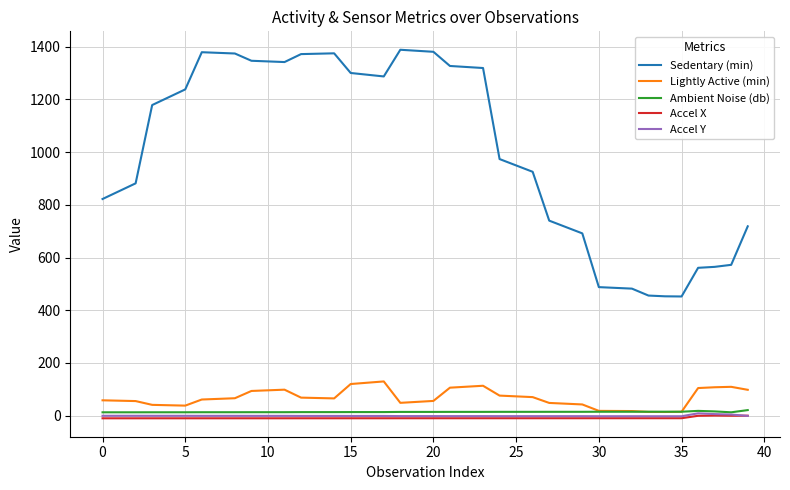

What is the highest value of the Sedentary (min) series?

1387.8